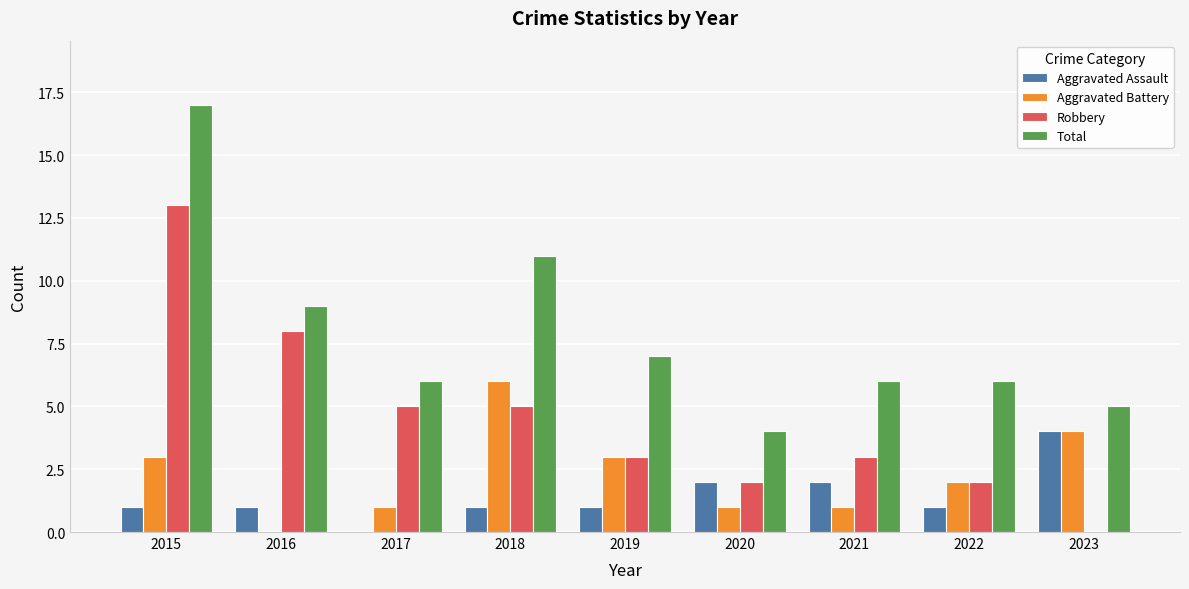

Does the chart contain stacked bars?

No